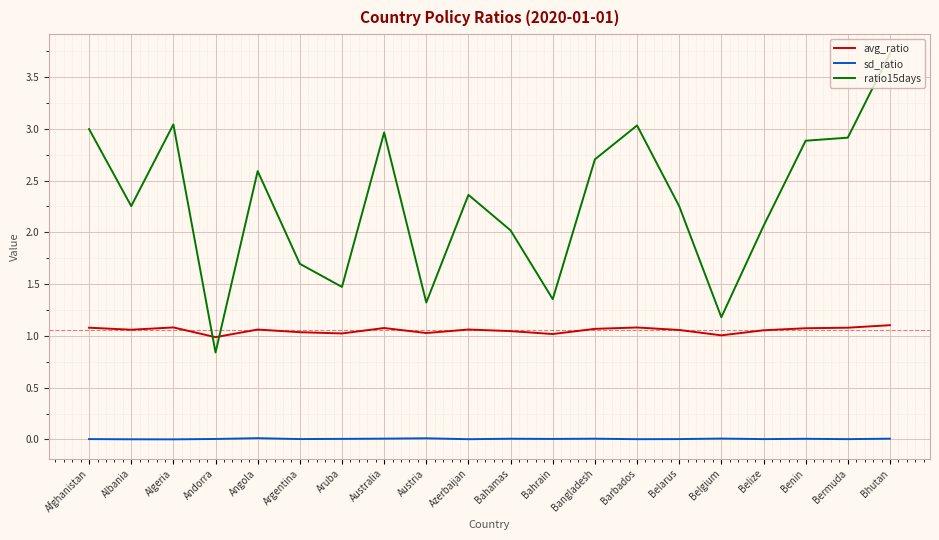

True or false: sd_ratio and ratio15days cross at least once.

False